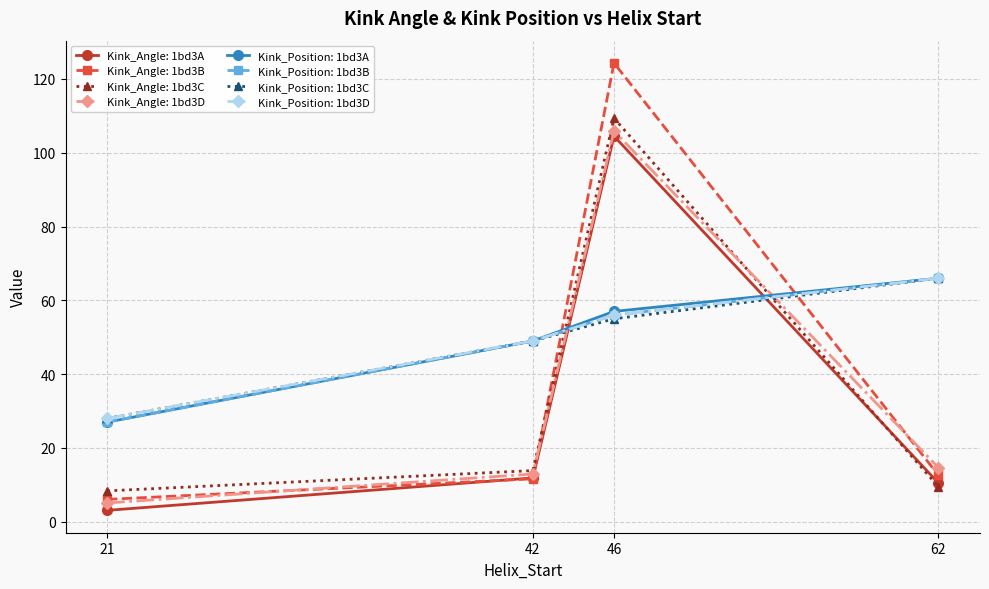

What are all the series names shown in the legend?

Kink_Angle: 1bd3A, Kink_Angle: 1bd3B, Kink_Angle: 1bd3C, Kink_Angle: 1bd3D, Kink_Position: 1bd3A, Kink_Position: 1bd3B, Kink_Position: 1bd3C, Kink_Position: 1bd3D